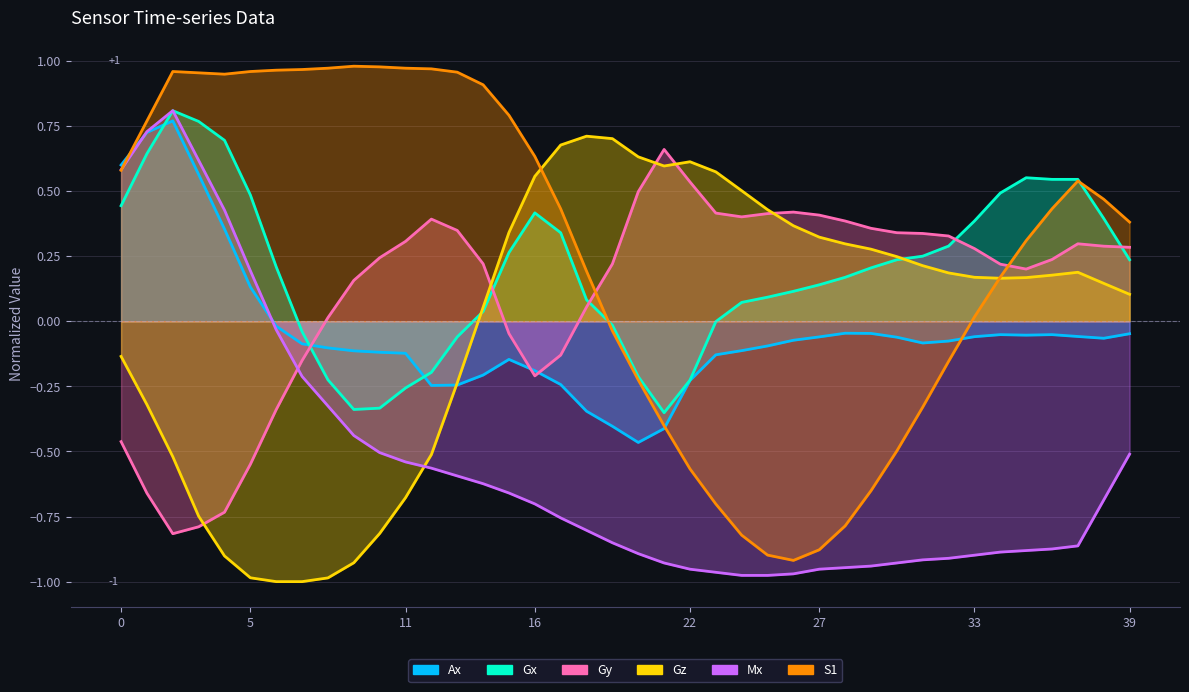

How many positive values does the S1 series have?

26